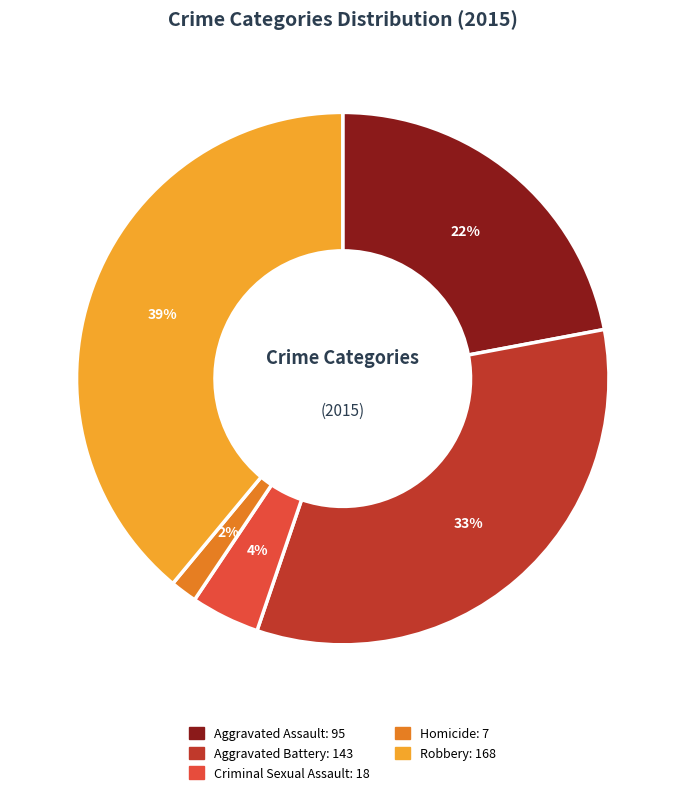

Is it true that Criminal Sexual Assault is 16% of the pie?

False